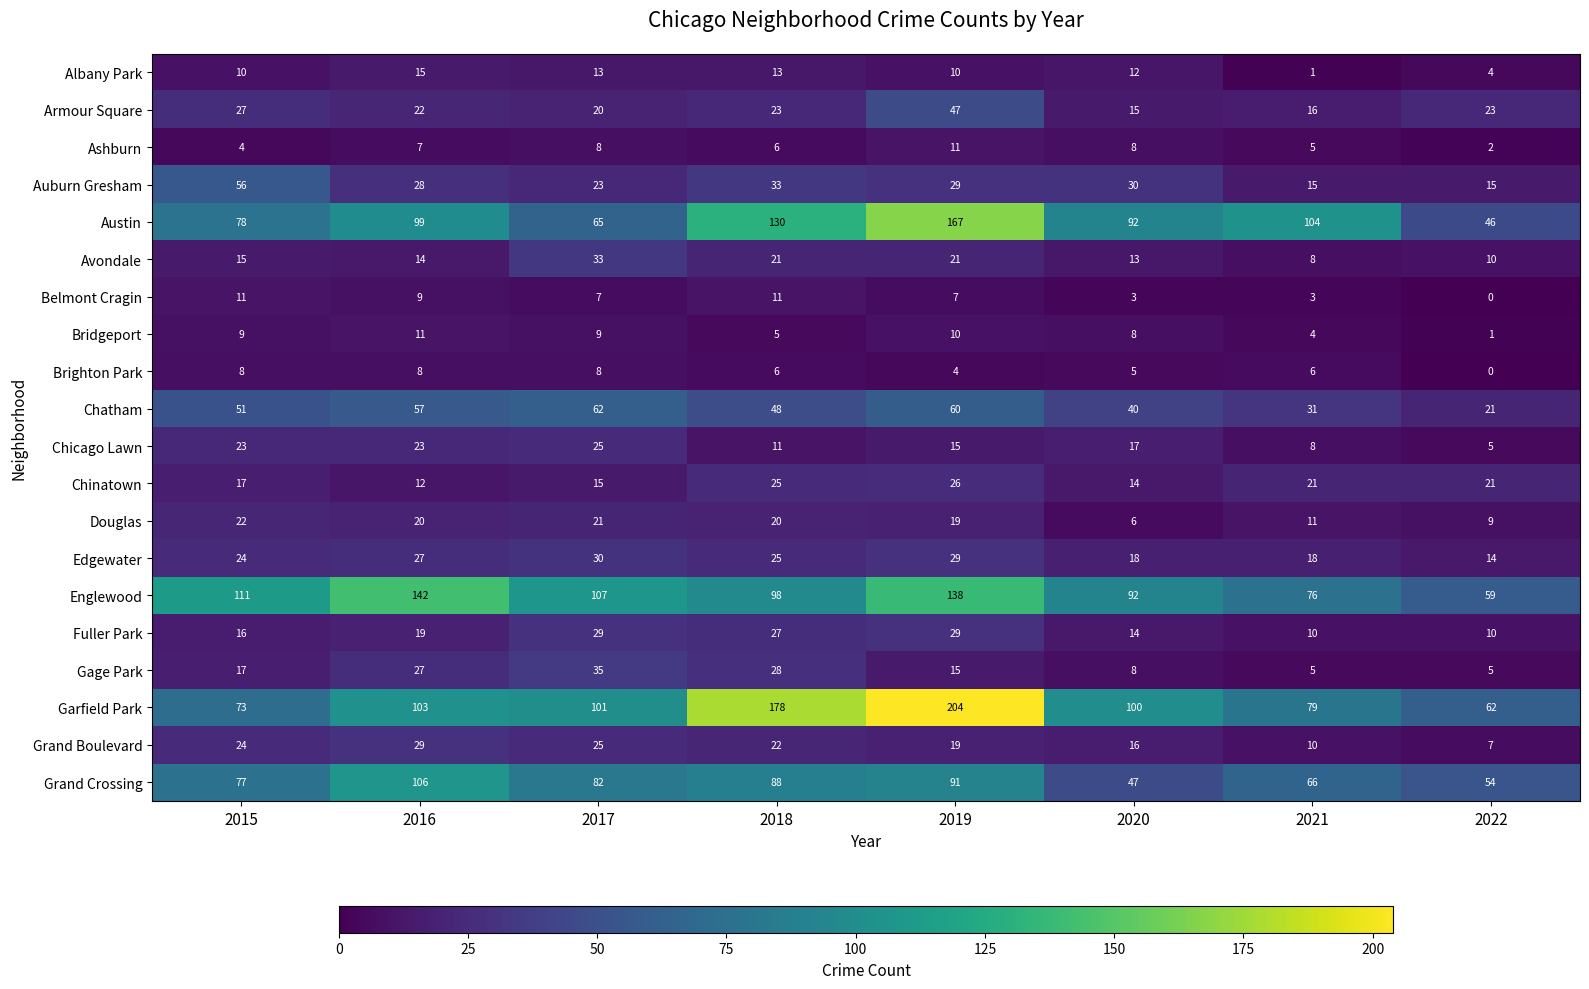

True or false: Englewood has a value of 203 at 2019.

False